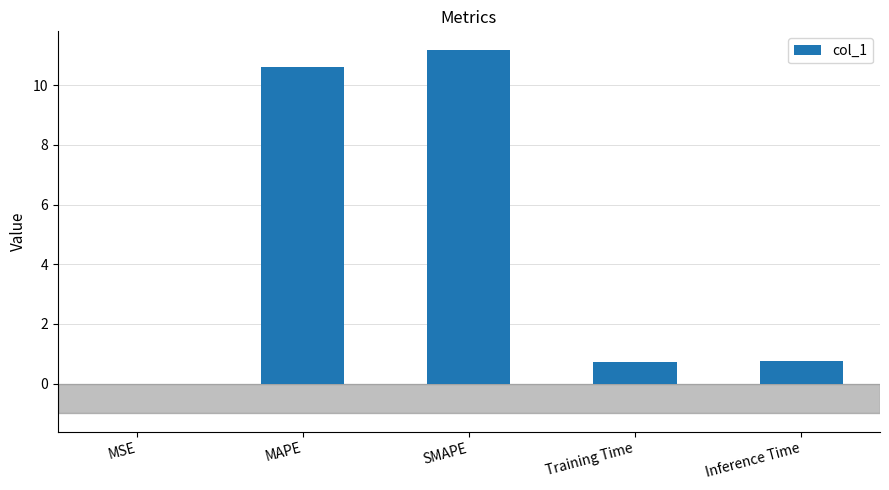

What is the maximum value shown in the chart?

11.2